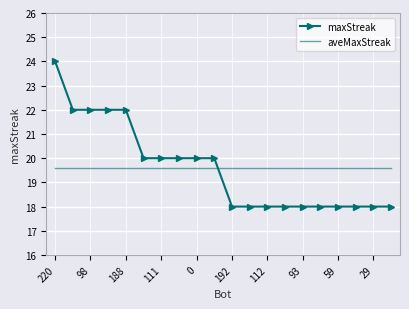

Count the number of data series in this chart.

2